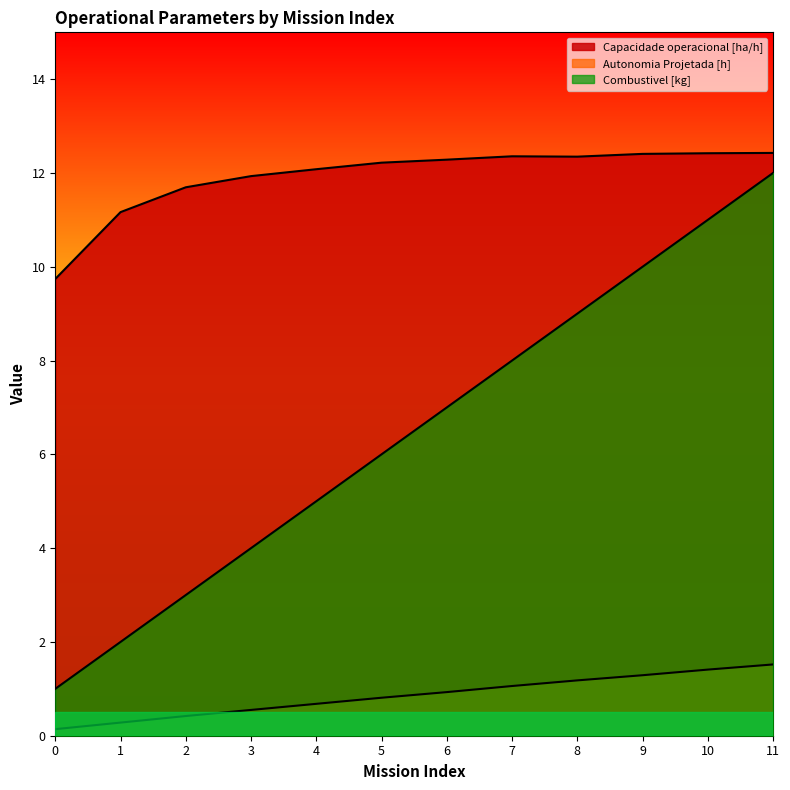

Reading right to left, what are all the values shown in this chart?

Capacidade operacional [ha/h]: 12.4	12.4	12.4	12.3	12.4	12.3	12.2	12.1	11.9	11.7	11.2	9.7
Autonomia Projetada [h]: 1.5	1.4	1.3	1.2	1.1	0.9	0.8	0.7	0.6	0.4	0.3	0.1
Combustivel [kg]: 12.0	11.0	10.0	9.0	8.0	7.0	6.0	5.0	4.0	3.0	2.0	1.0